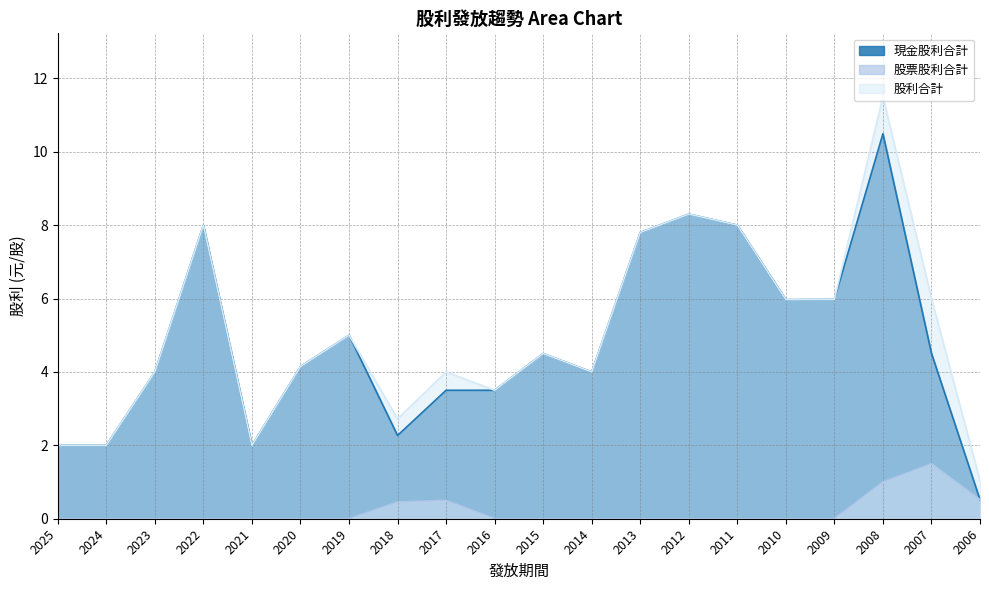

What is the difference between the highest and lowest values at 2010?

6.0